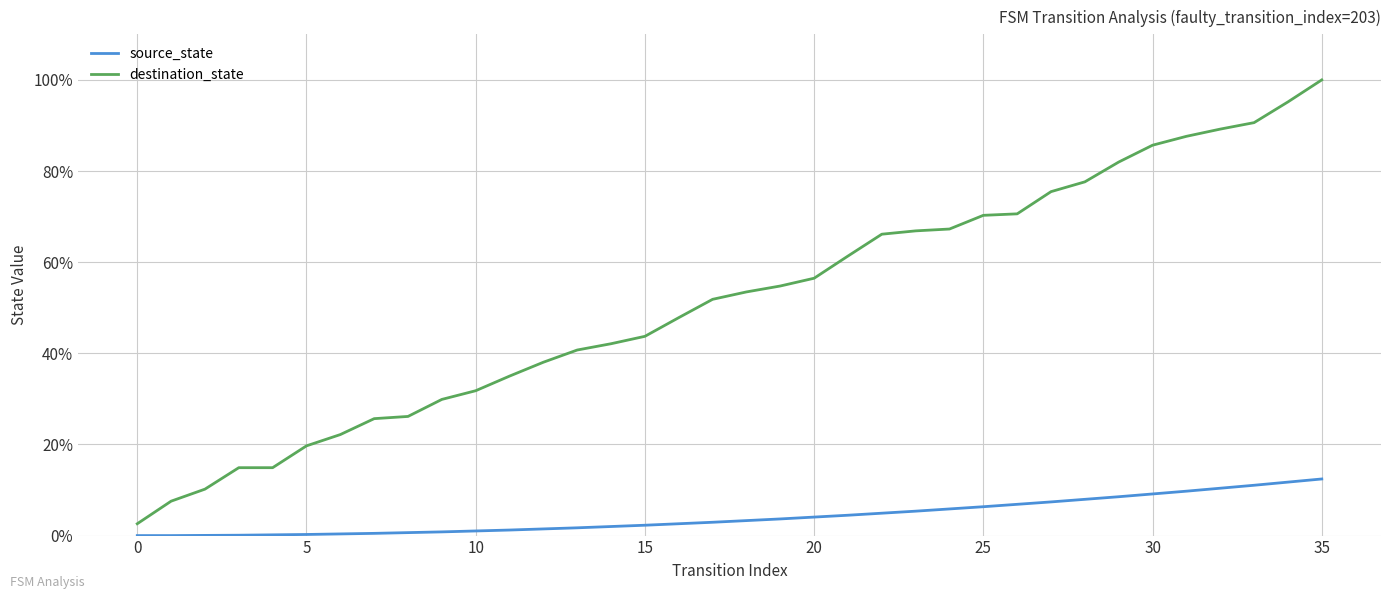

List the series in order of their peak value, highest first.

destination_state, source_state